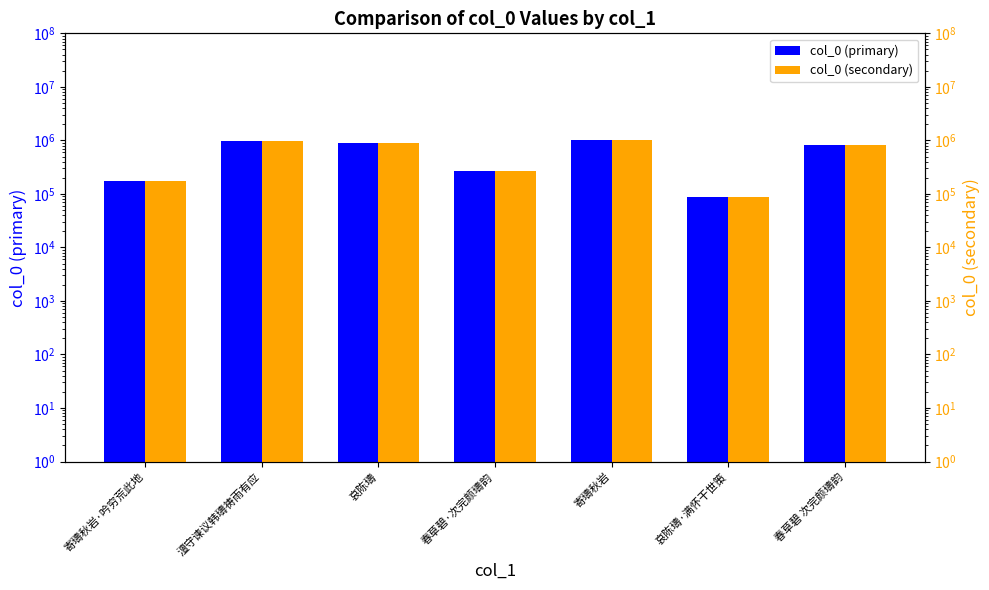

Which series has the largest total across all categories?

col_0 (primary)